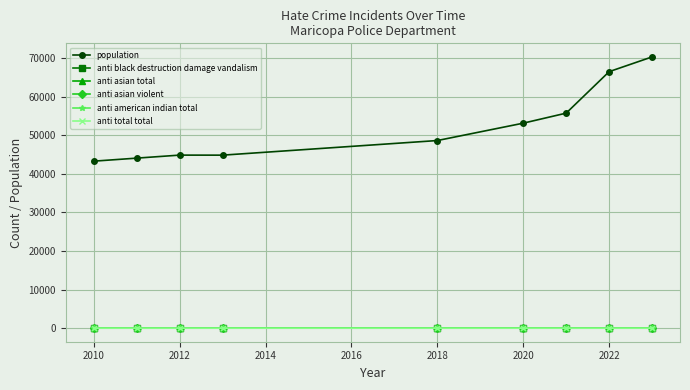

Does the chart have visible grid lines?

Yes